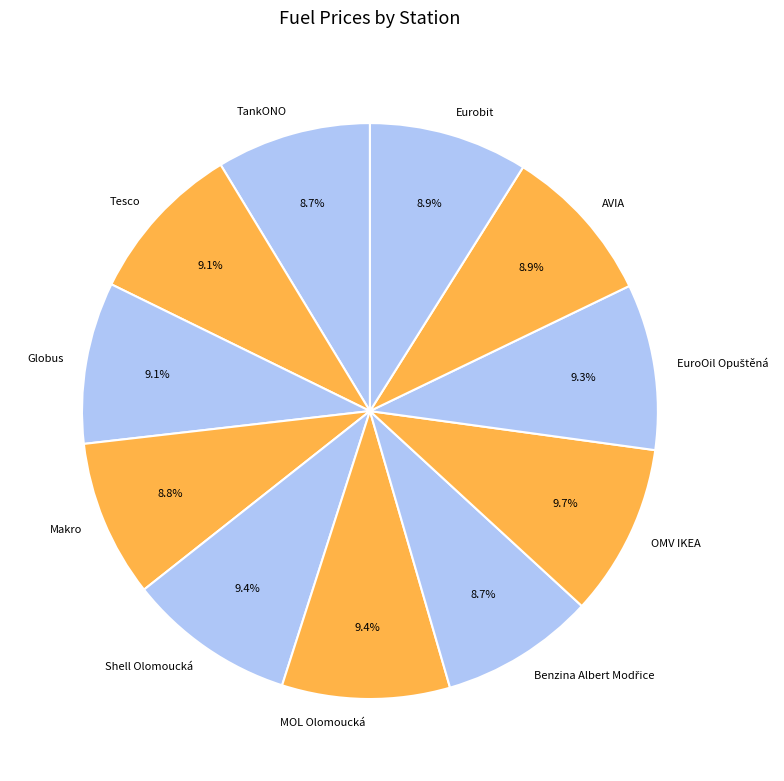

Approximately how many times larger is the value at Tesco compared to MOL Olomoucká?

1.0